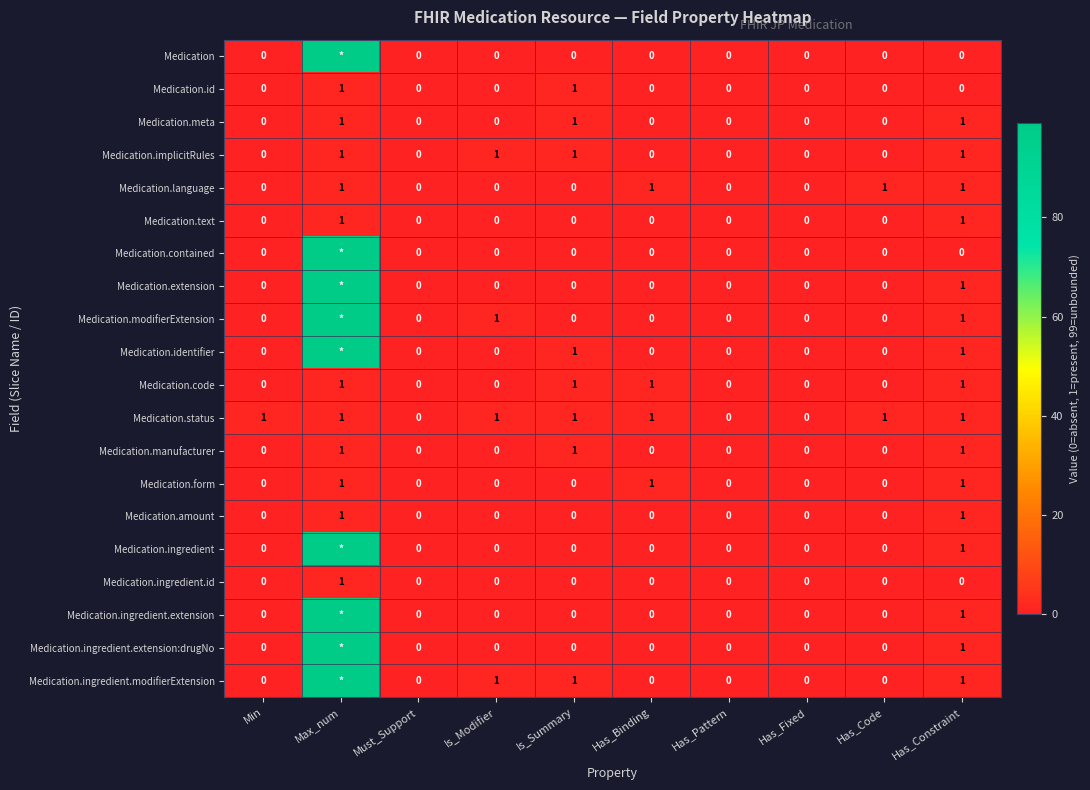

Which label corresponds to the smallest value in the chart?

Min